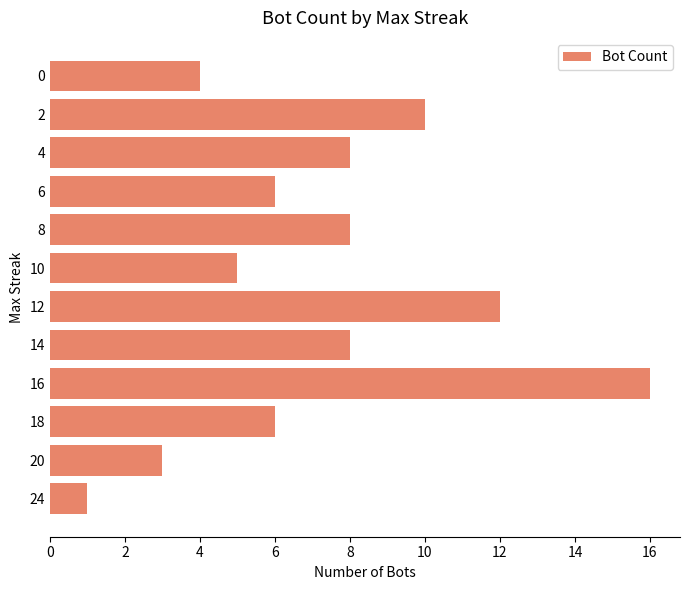

What is the ratio of the value at 2 to the value at 10?

2.0